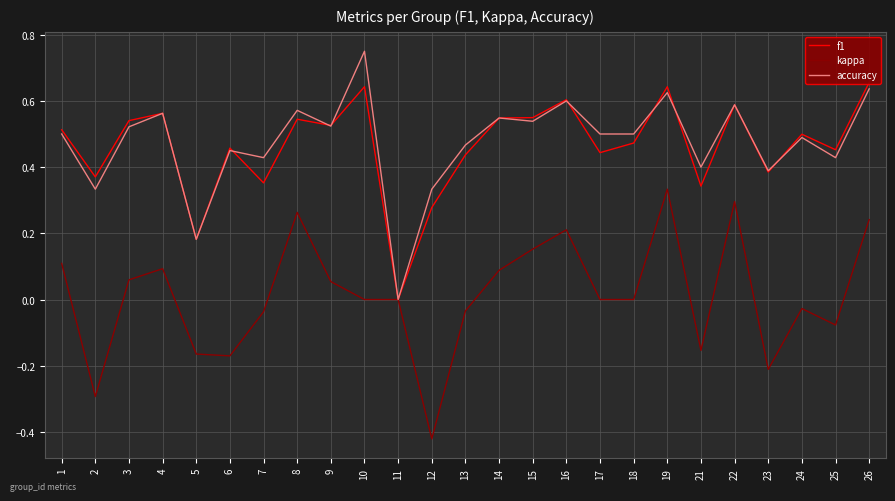

How many interior local peaks does the accuracy series have?

9